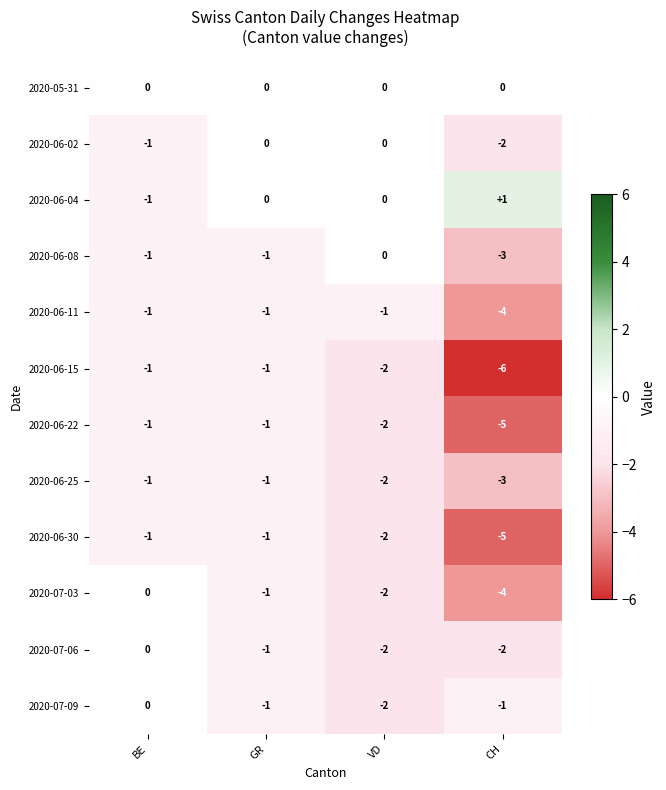

The value of 2020-06-22 at CH is -5. True or false?

True